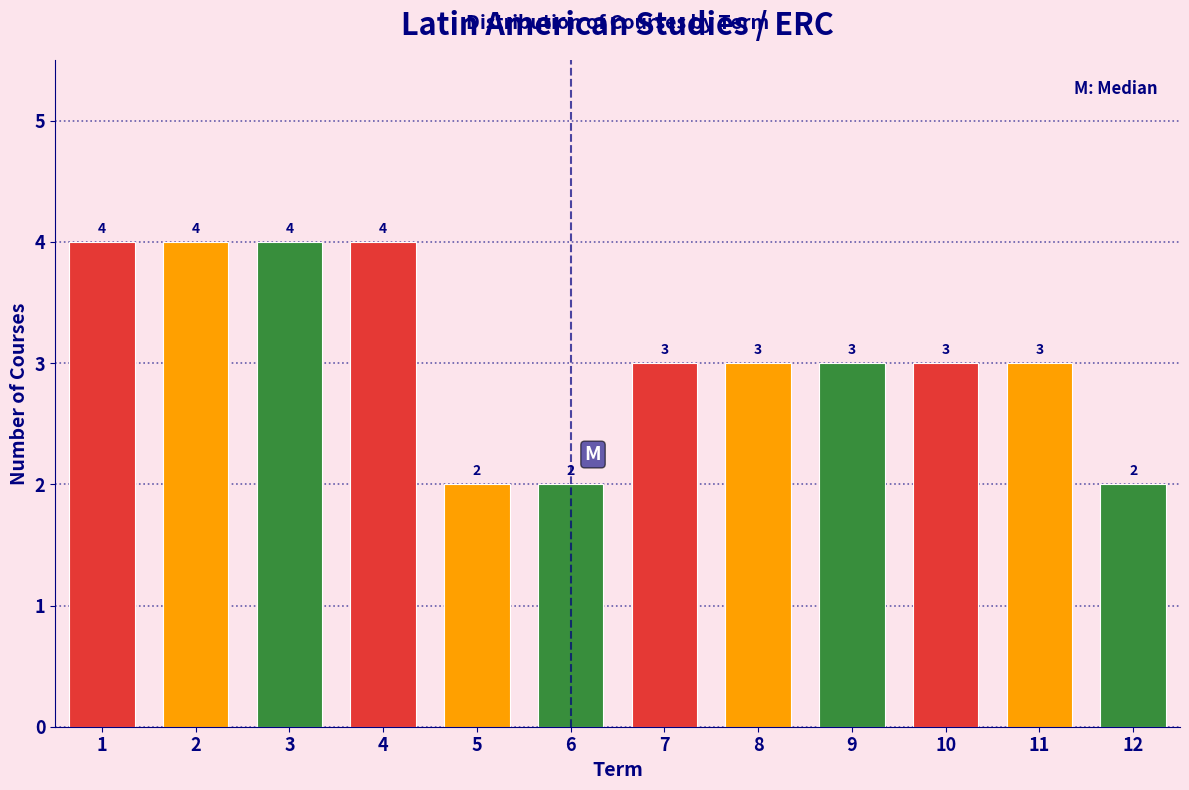

Reading left to right, list every bar in this chart as the range it spans on the x-axis followed by its height.

0.5 to 1.5: 4
1.5 to 2.5: 4
2.5 to 3.5: 4
3.5 to 4.5: 4
4.5 to 5.5: 2
5.5 to 6.5: 2
6.5 to 7.5: 3
7.5 to 8.5: 3
8.5 to 9.5: 3
9.5 to 10.5: 3
10.5 to 11.5: 3
11.5 to 12.5: 2